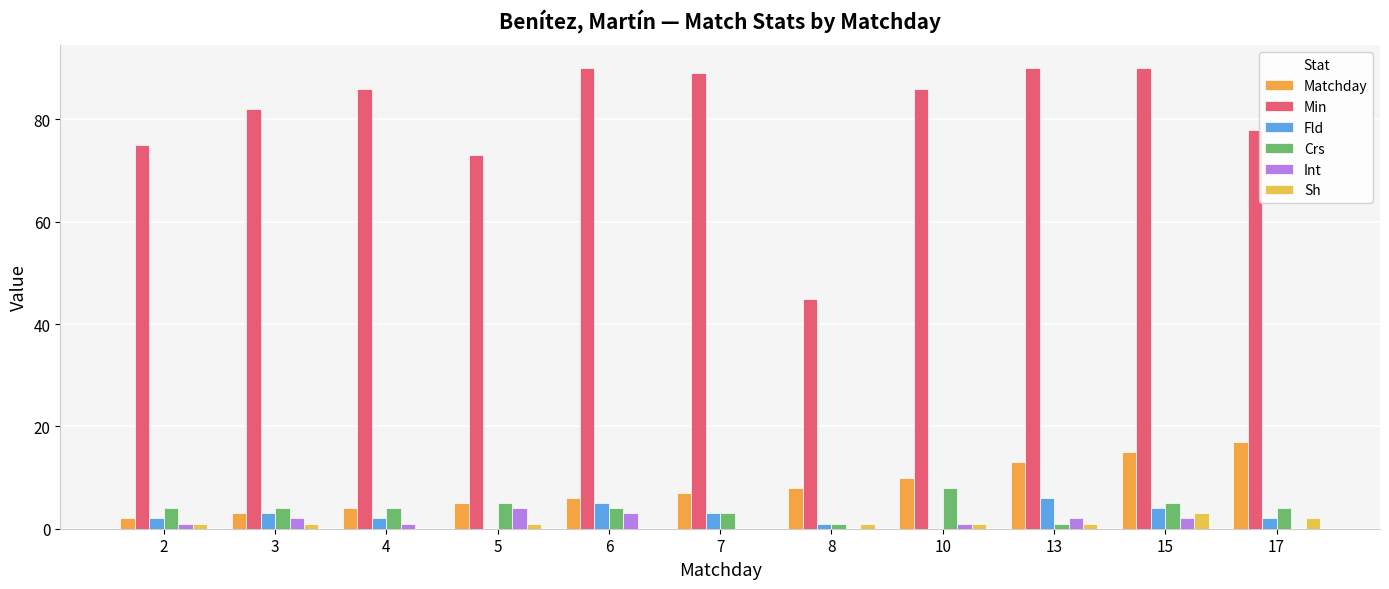

What is the difference between the highest and lowest values at 15?

88